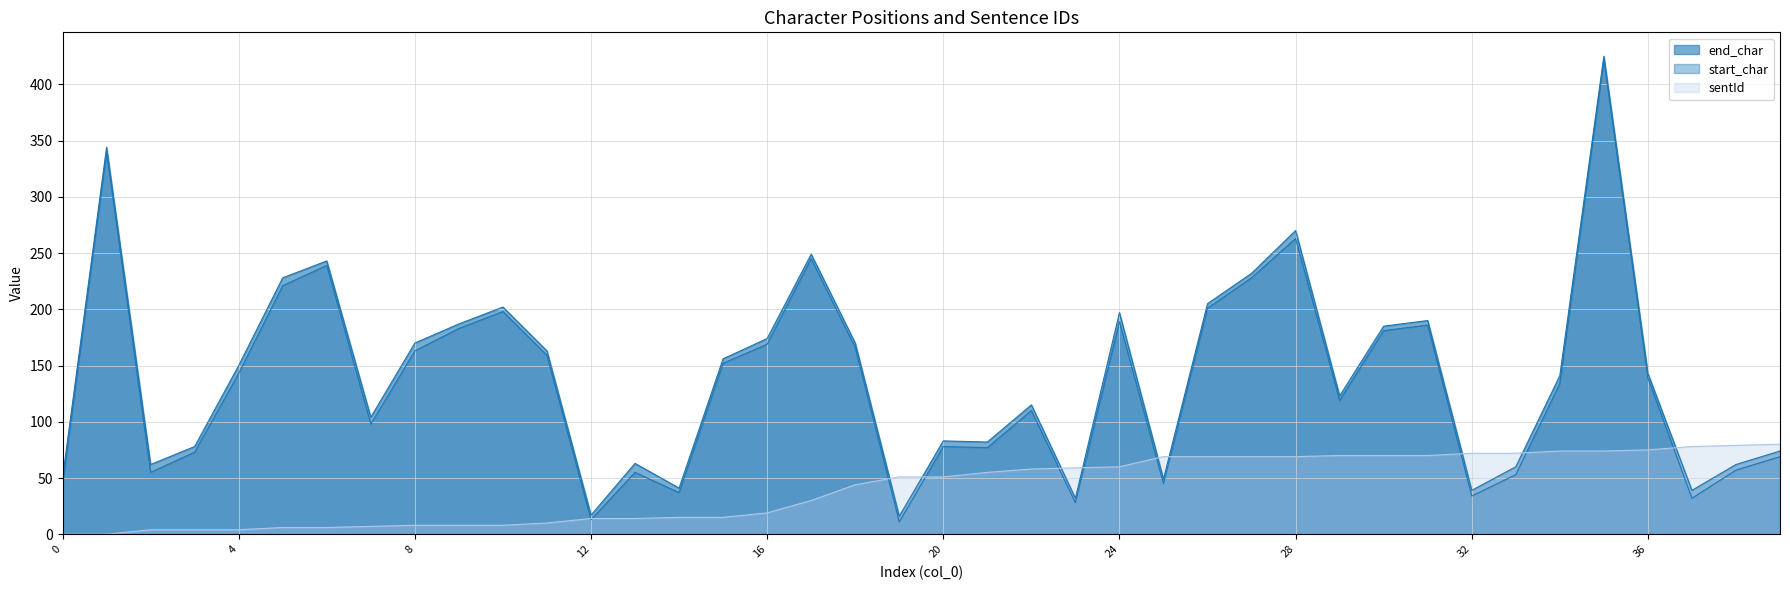

What is the average value of the sentId series?

41